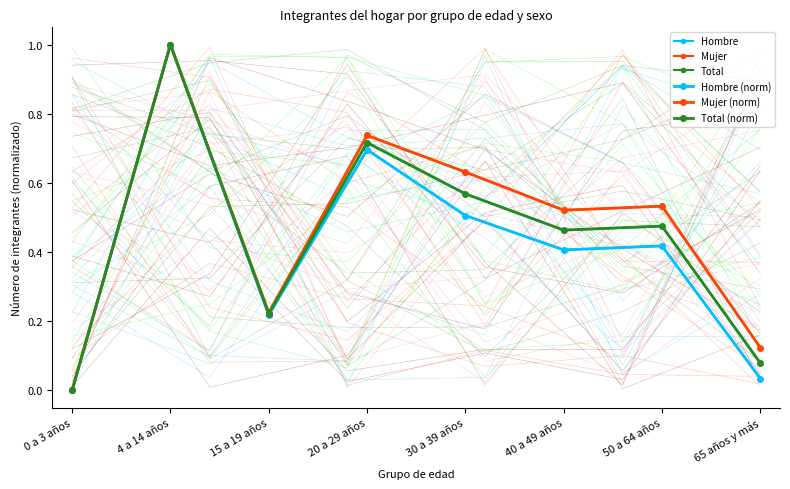

Rank the categories by Mujer (norm) value from highest to lowest.

4 a 14 años, 20 a 29 años, 30 a 39 años, 50 a 64 años, 40 a 49 años, 15 a 19 años, 65 años y más, 0 a 3 años